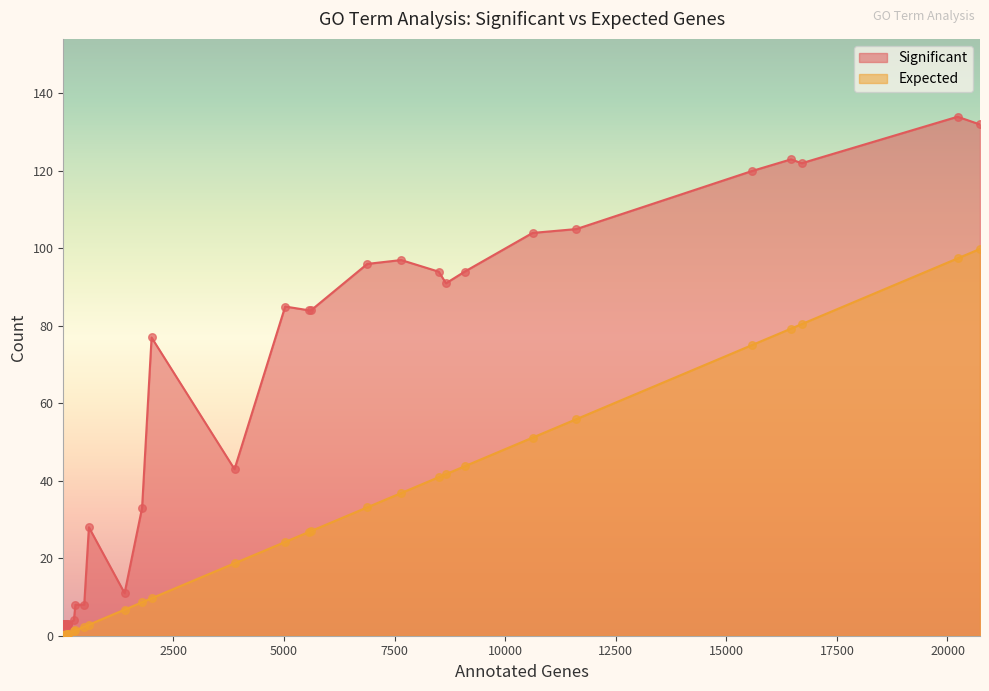

Which series contains the highest Y value?

Significant